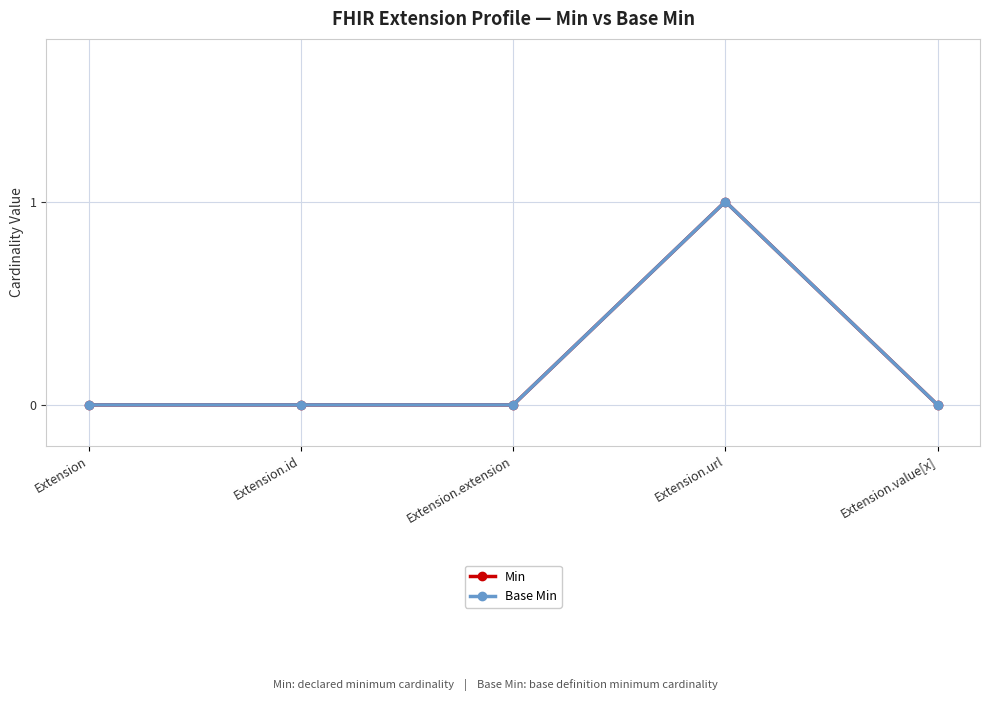

Reading right to left, extract all data points from this chart.

Min: 0	1	0	0	0
Base Min: 0	1	0	0	0